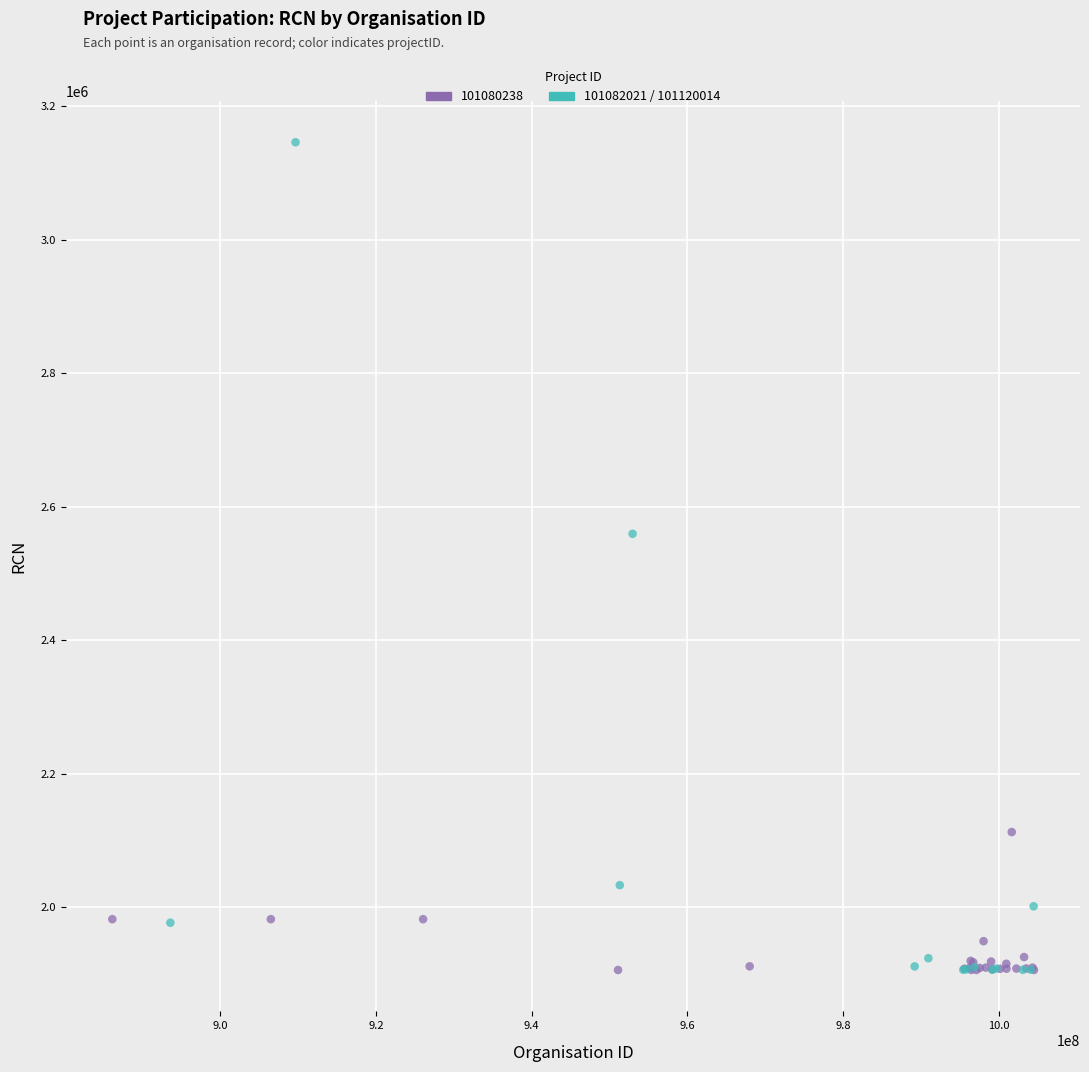

Which series contains the highest Y value?

101082021 / 101120014